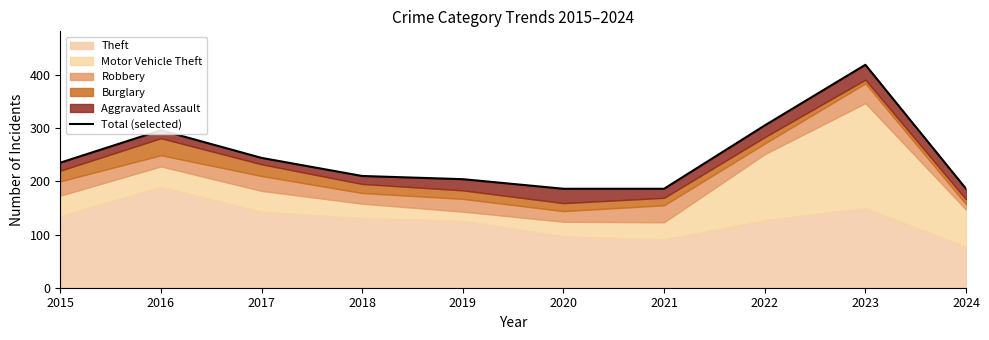

What is the difference between the values at 2022 and 2015?

70